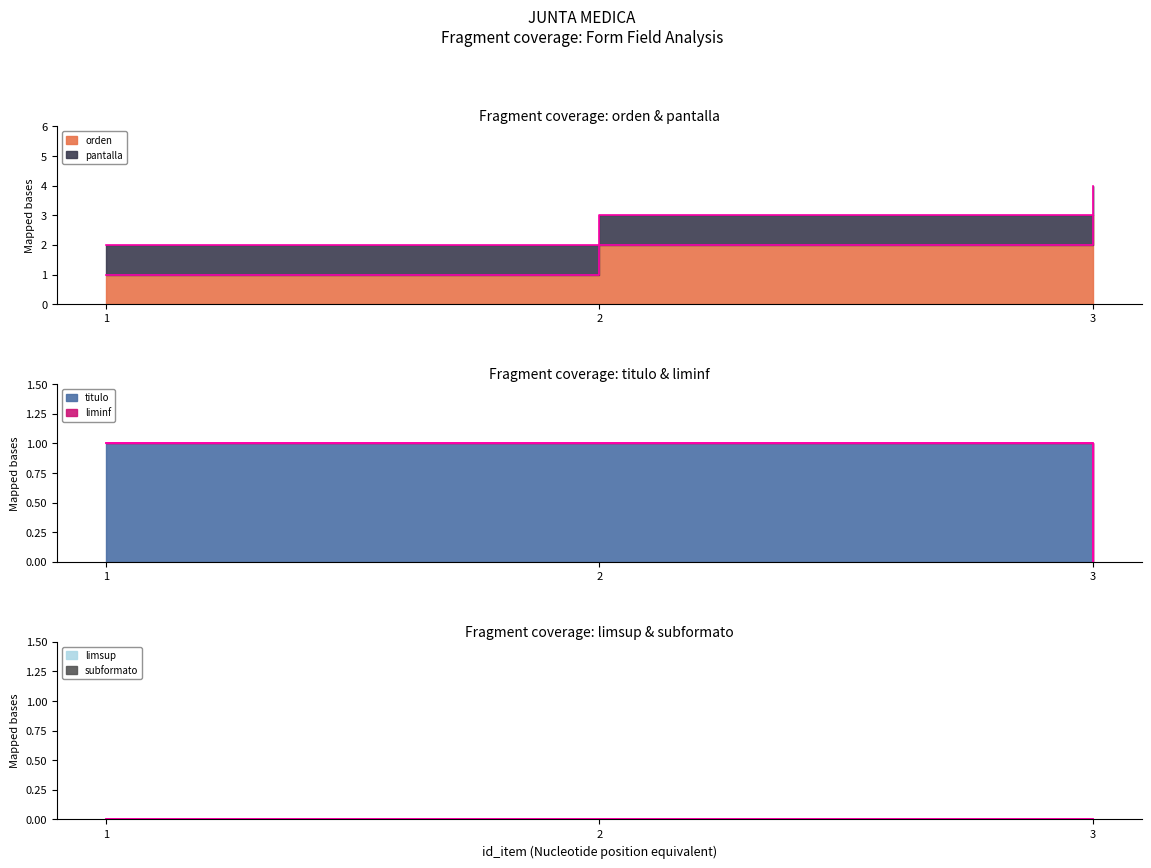

How many lines are shown in the chart?

6